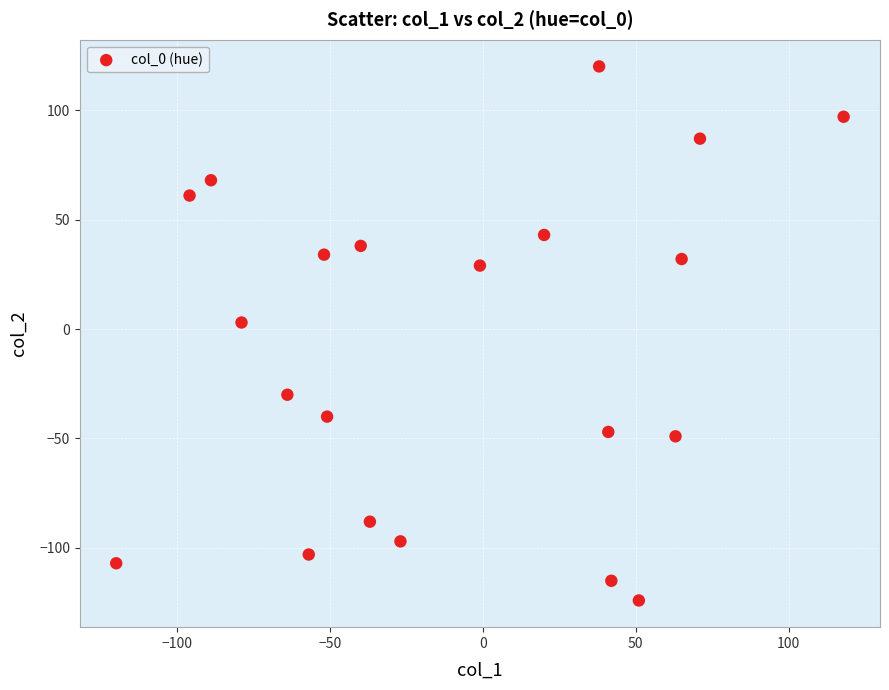

What is the range of Y values (max minus min)?

244